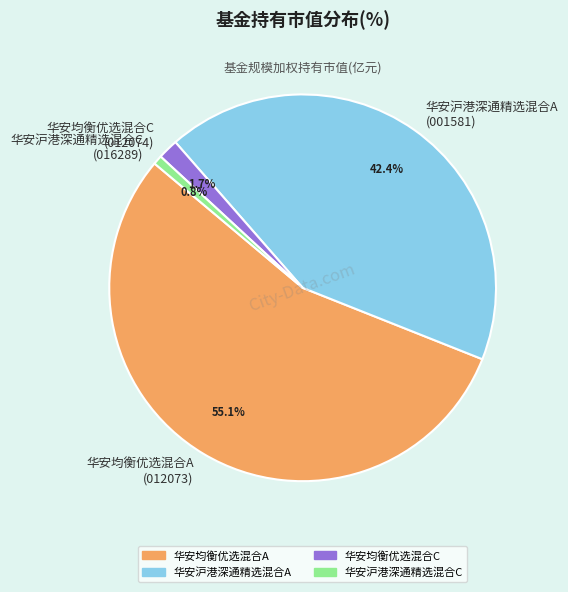

Between 华安沪港深通精选混合A and 华安均衡优选混合A, which is larger?

华安均衡优选混合A